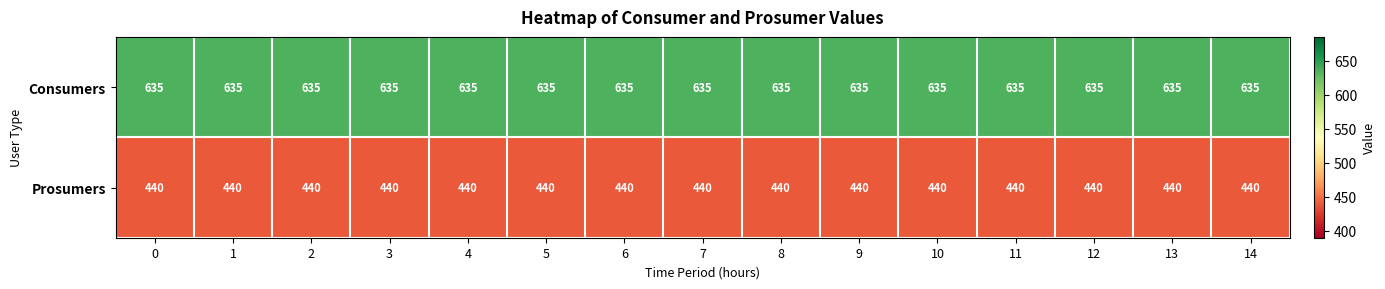

Is it true that Consumers equals 439 at 10?

False